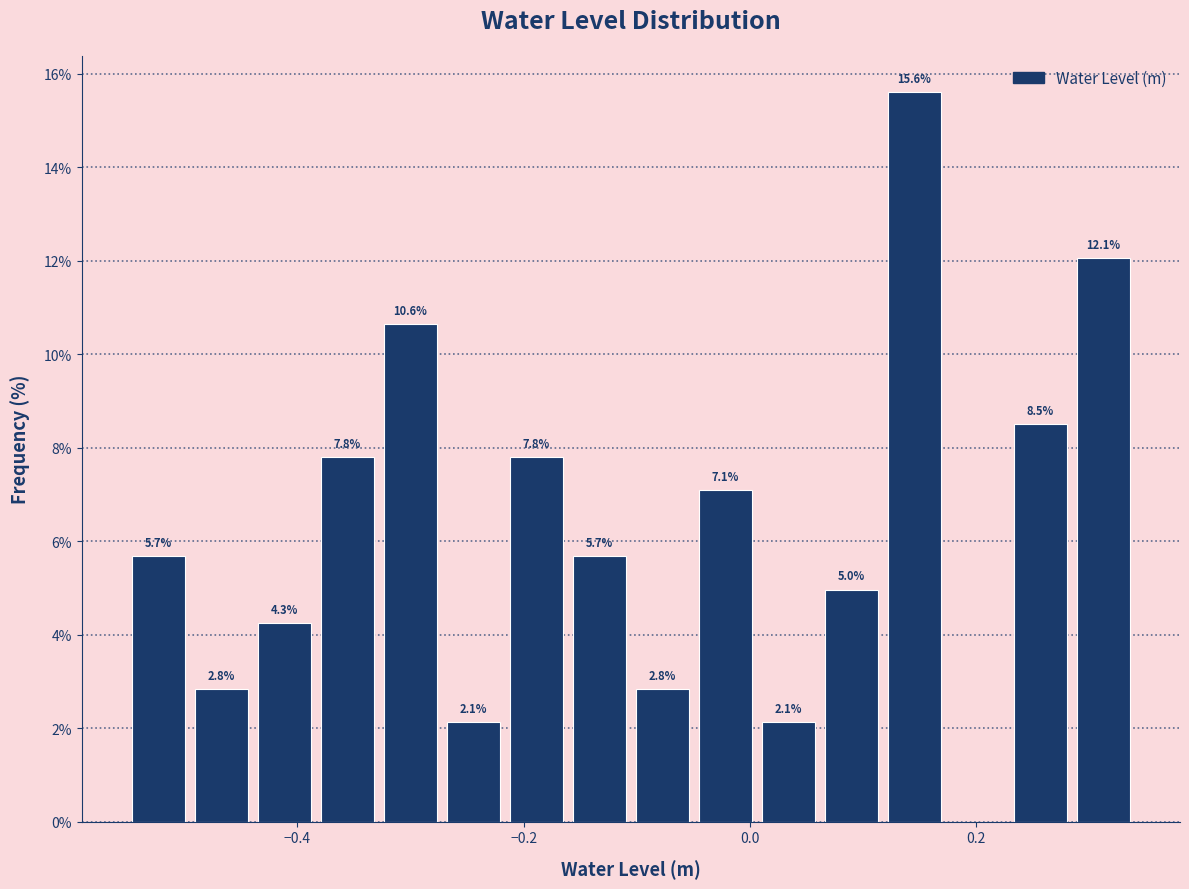

Around what value on the x-axis is the tallest bar? Give the approximate position of its centre, as read against the axis.

0.14